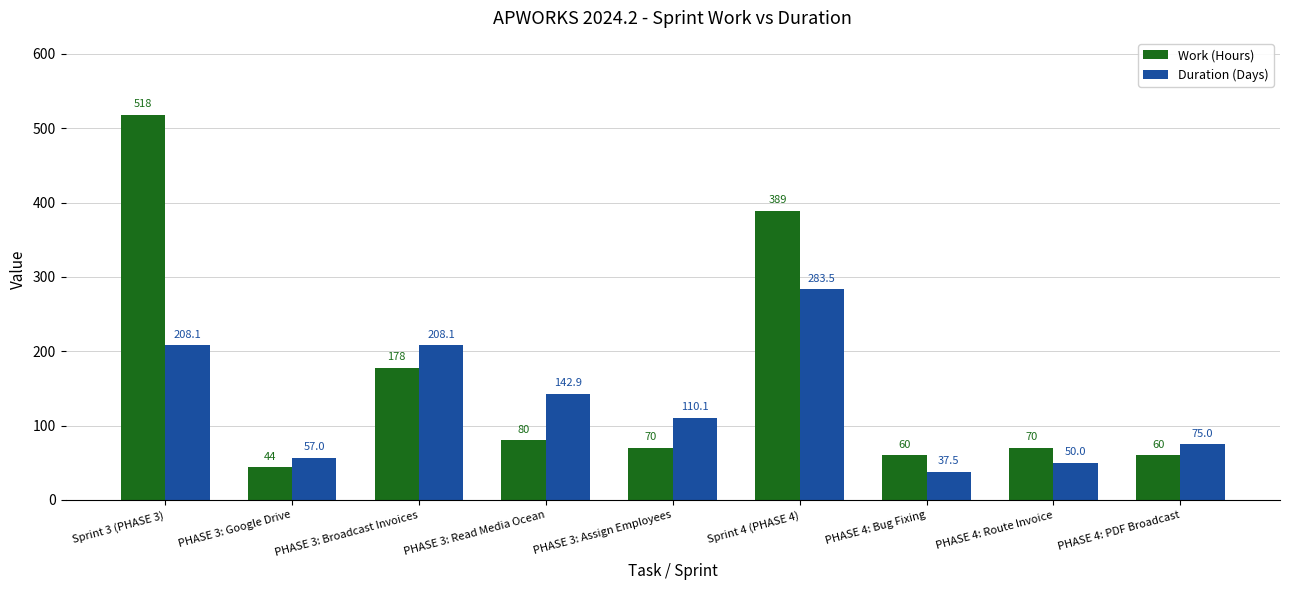

Where does the Duration (Days) series first go above 110?

Sprint 3 (PHASE 3)